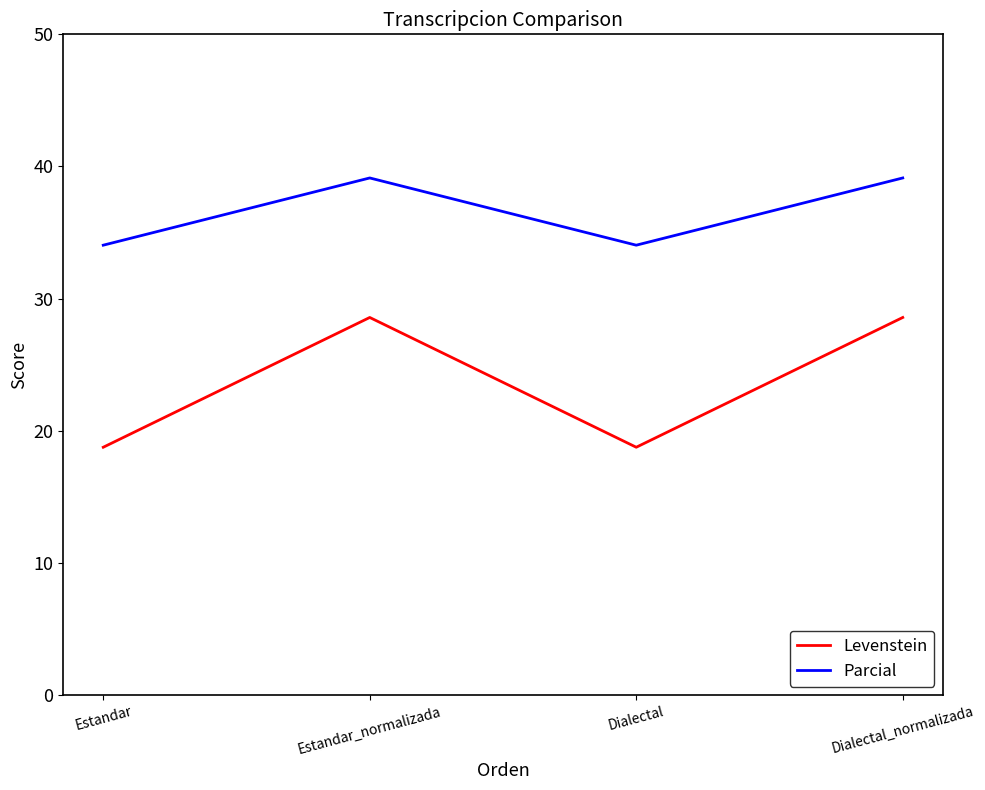

How many lines are shown in the chart?

2